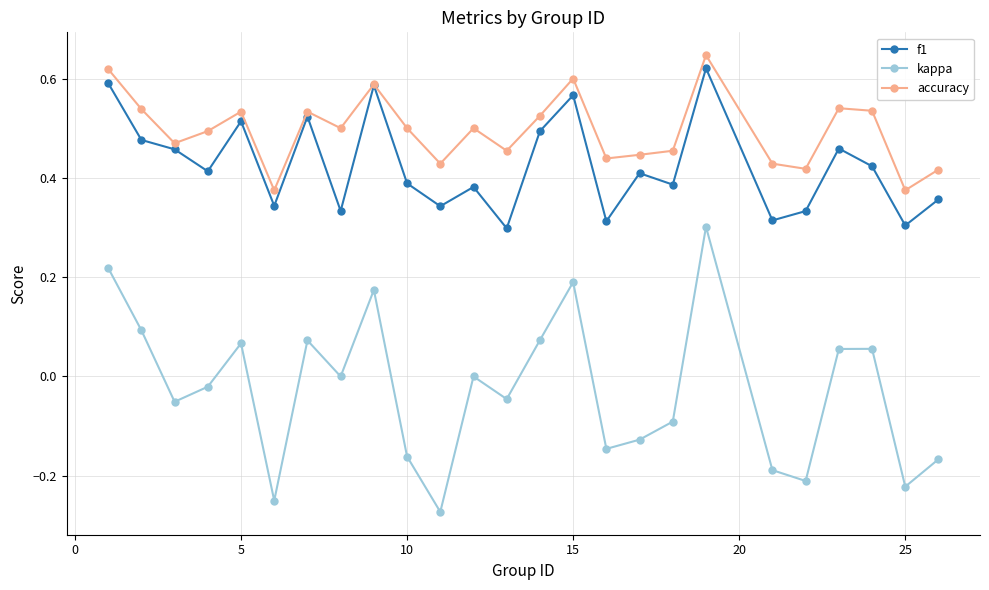

Which series has the largest total across all categories?

accuracy